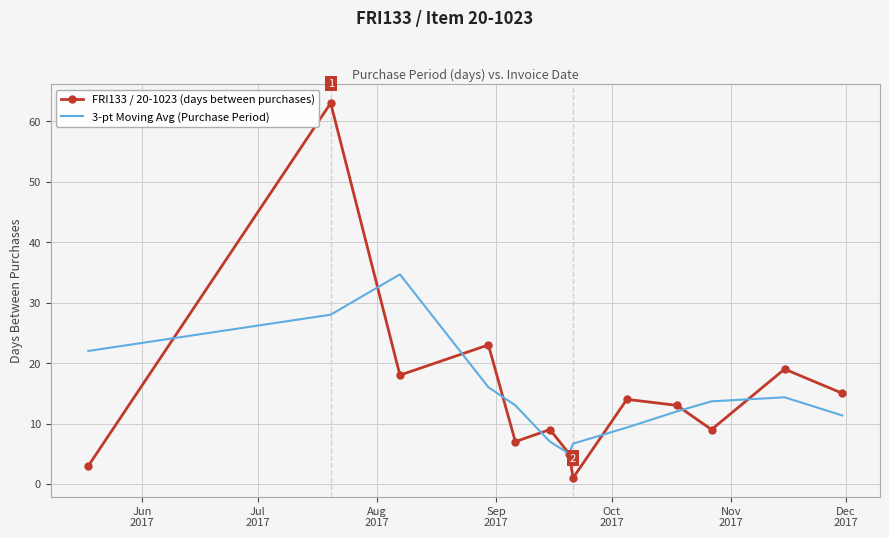

What is the sum of all 3-pt Moving Avg (Purchase Period) values?

193.0